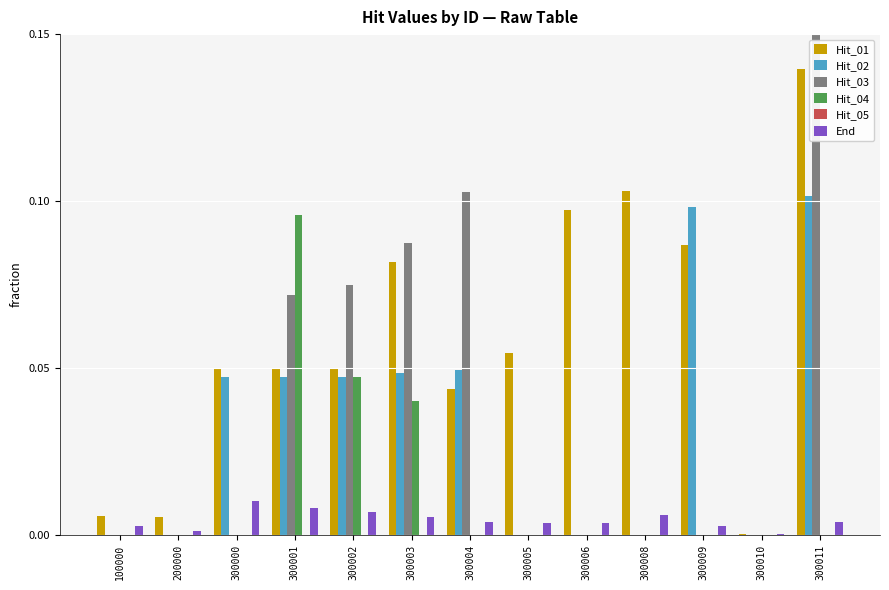

The Hit_03 series shows 0.1 at 300003. True or false?

True